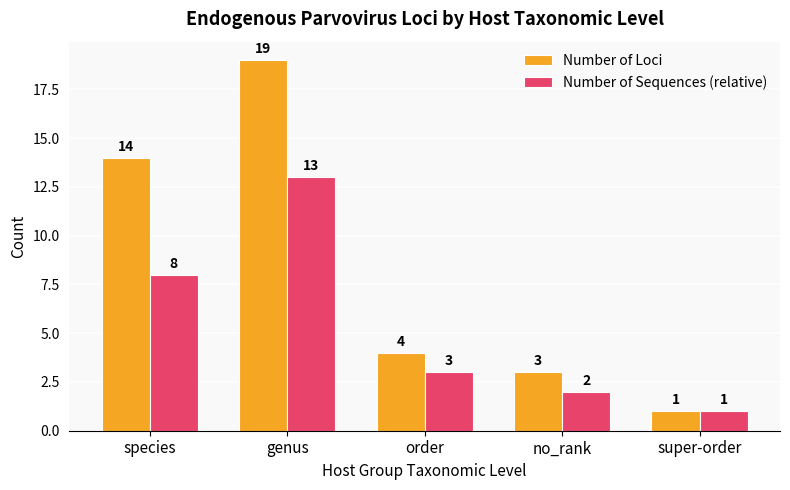

True or false: Number of Sequences (relative) has a value of 2 at no_rank.

True